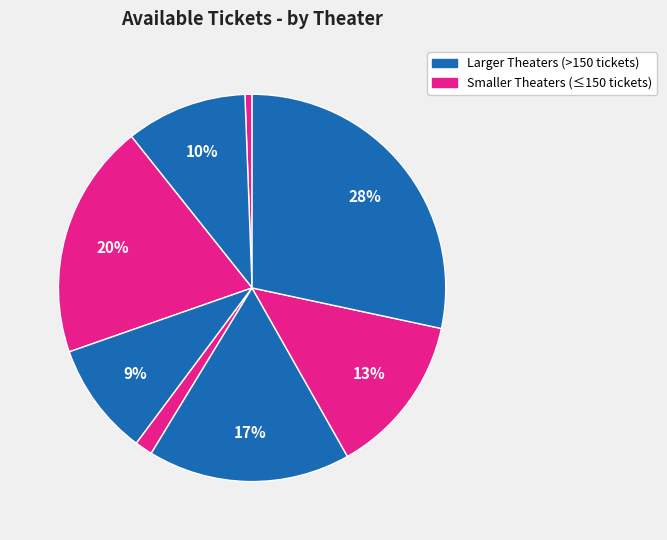

How many slices are in this pie chart?

8